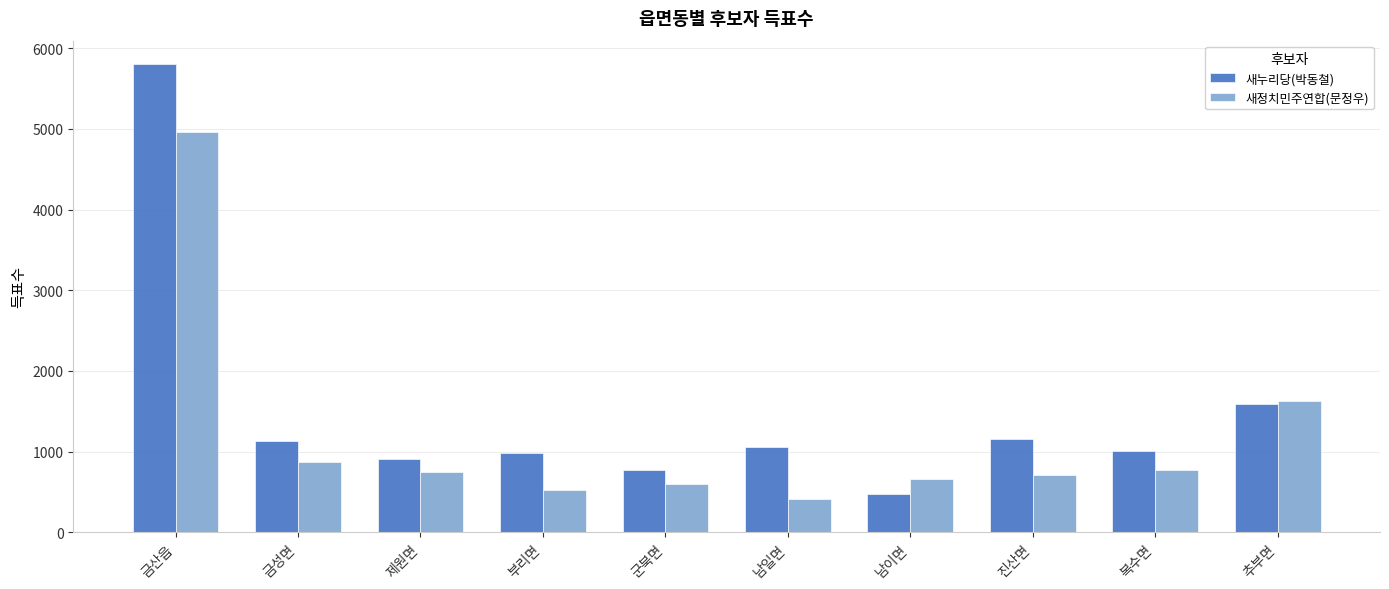

Rank the series by their average value, from highest to lowest.

새누리당(박동철), 새정치민주연합(문정우)